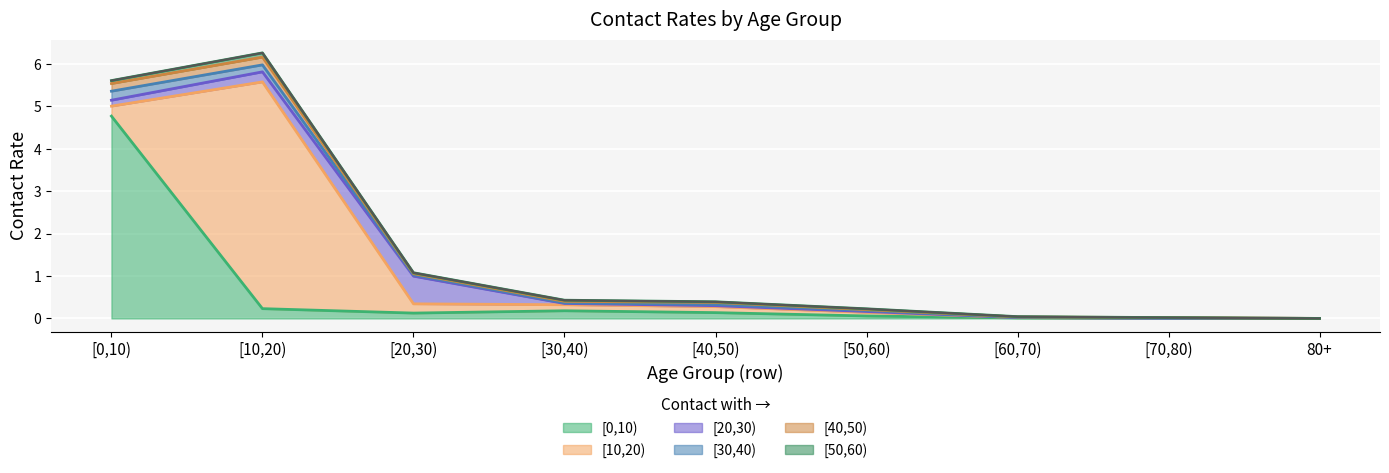

How many values in contact_[0,10) are above zero?

8